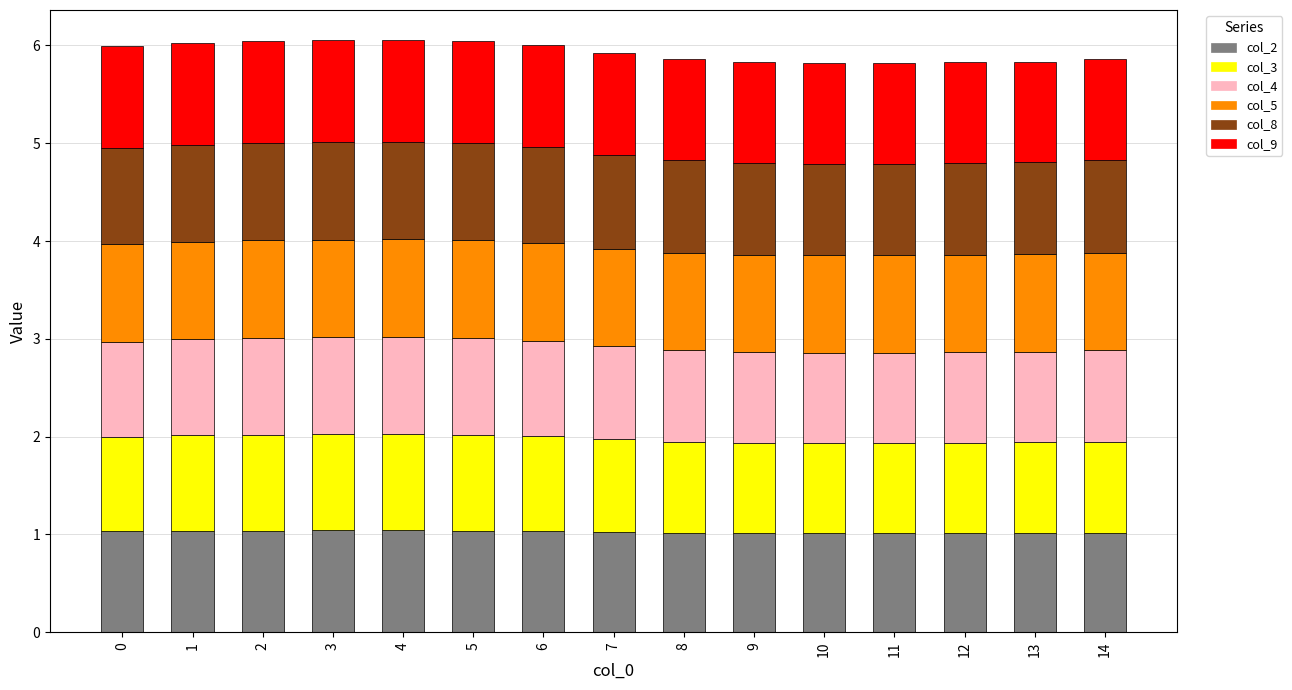

What is the lowest value of the col_2 series?

1.0